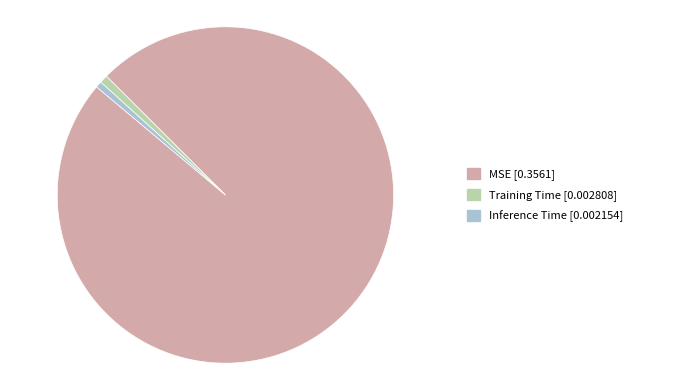

To the nearest percent, what is the average slice percentage?

33%